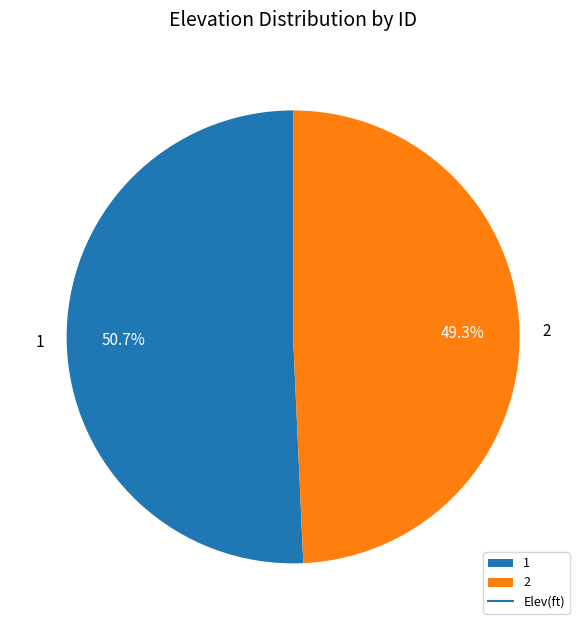

What is the ratio of the value at 2 to the value at 1?

1.0